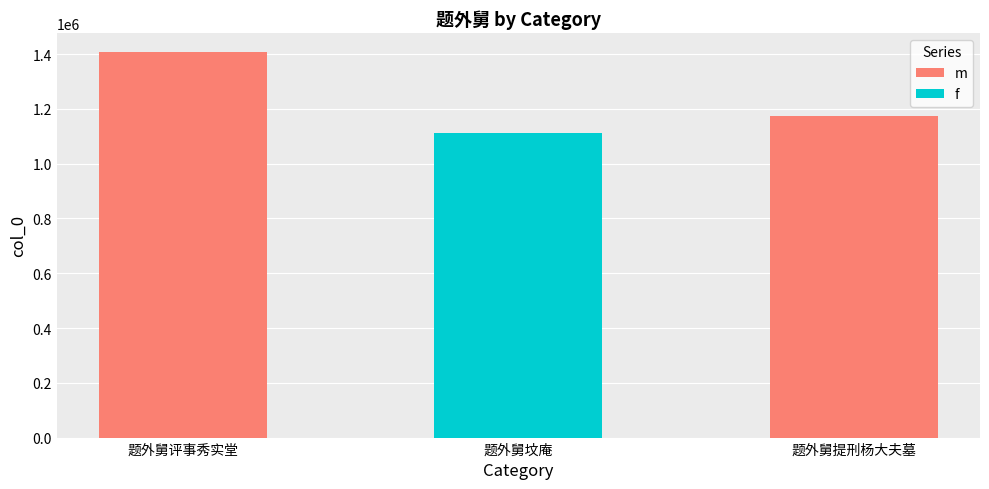

Approximately how many times larger is the value at 题外舅坟庵 compared to 题外舅提刑杨大夫墓?

0.9